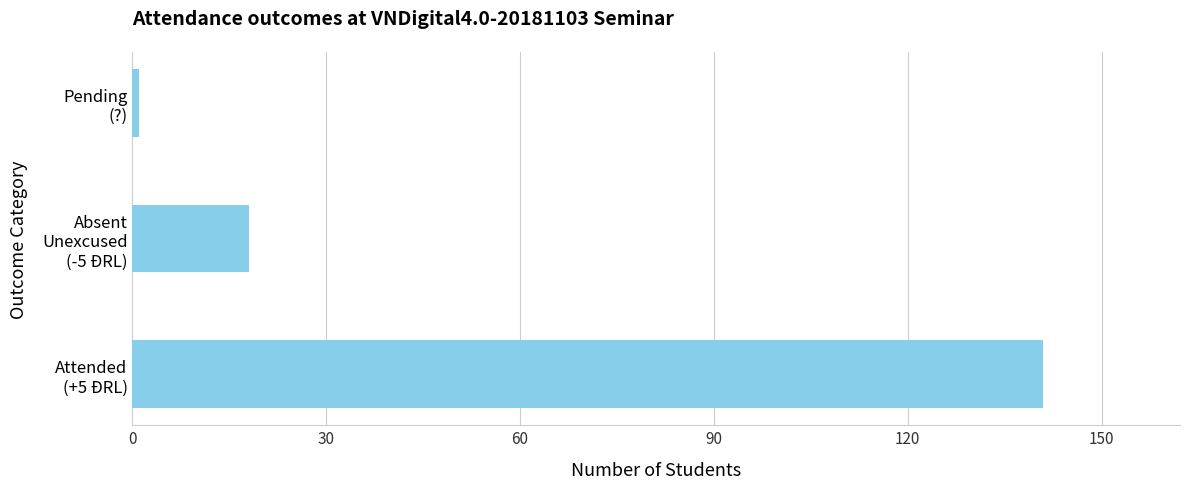

Rank the categories by value from highest to lowest.

Attended
(+5 ĐRL), Absent
Unexcused
(-5 ĐRL), Pending
(?)